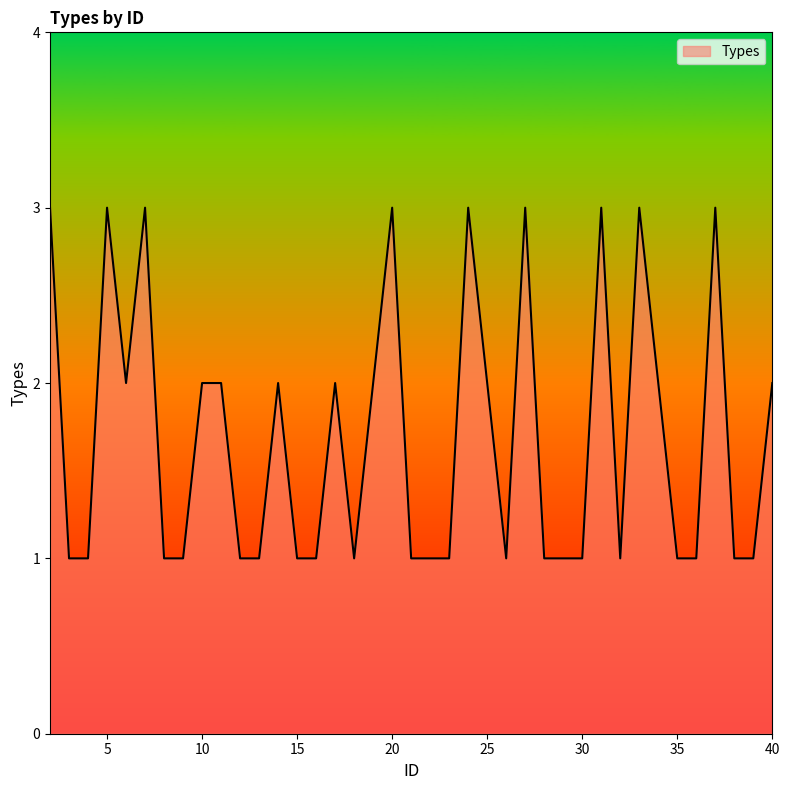

What is the maximum value shown in the chart?

3